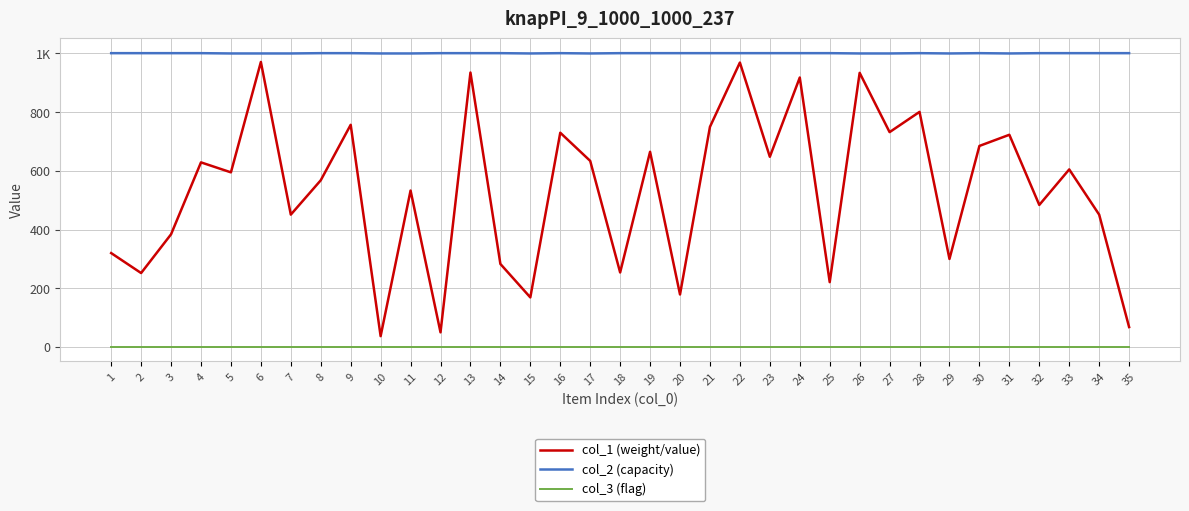

What is the difference between the col_1 (weight/value) values at 27 and 17?

98